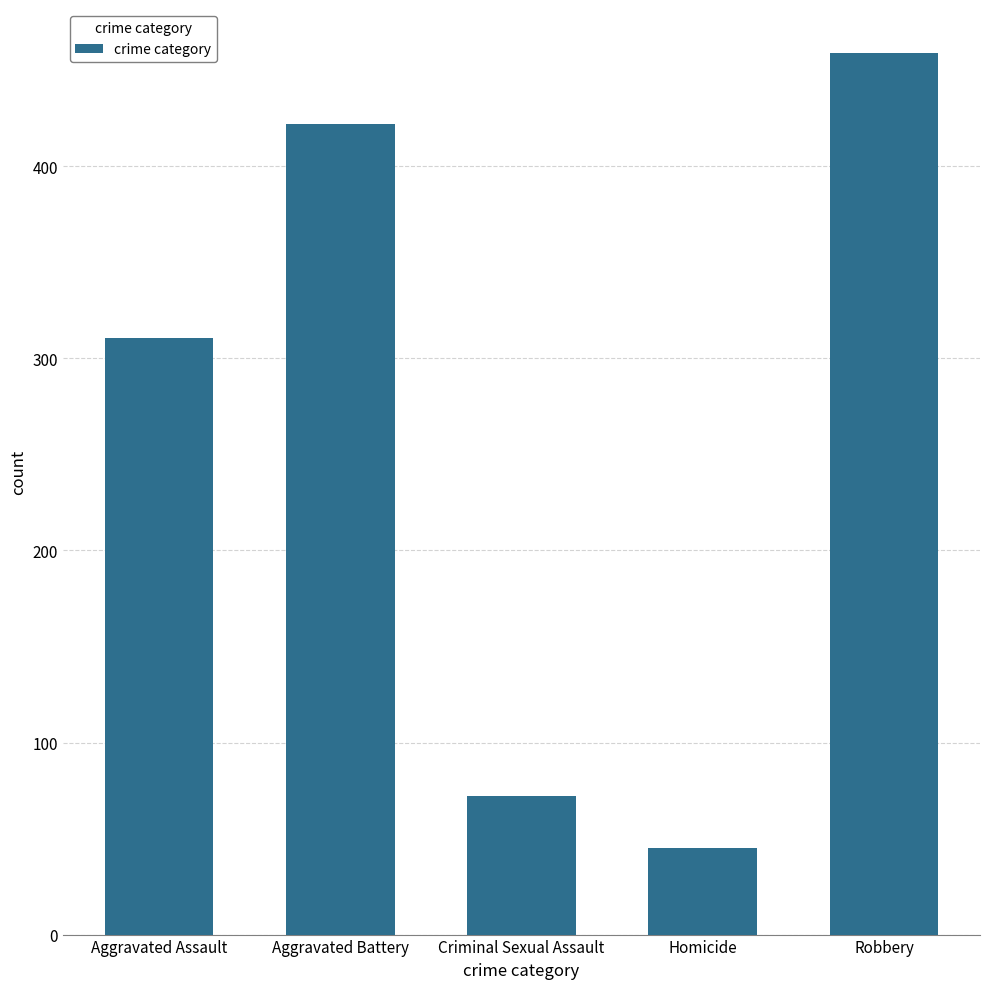

Reading left to right, list all the values displayed in this chart.

Aggravated Assault=310.7	Aggravated Battery=421.9	Criminal Sexual Assault=72.3	Homicide=44.9	Robbery=459.0